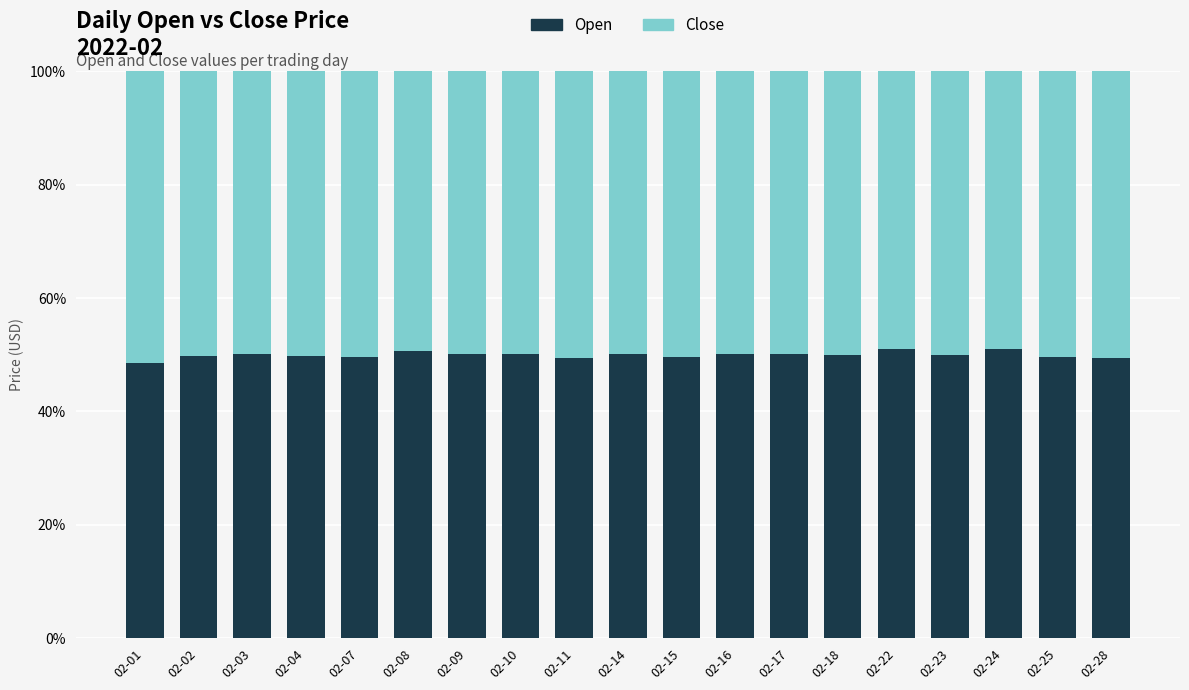

What is the total value across all series at 02-24?

100.0